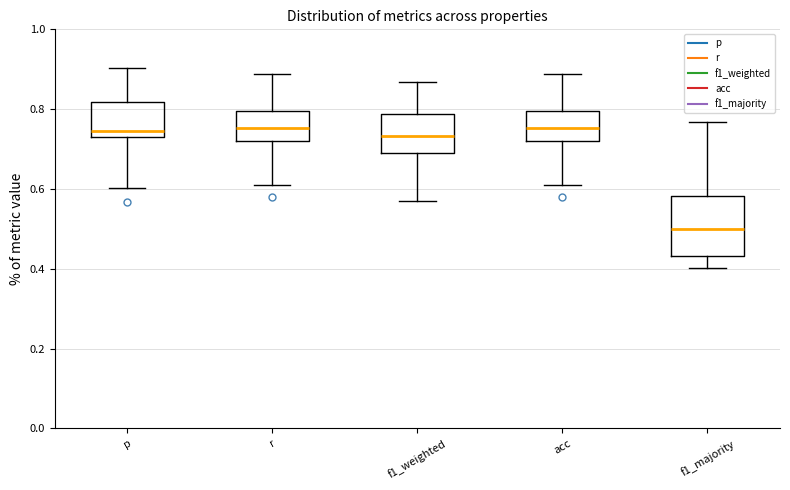

Which box is the tallest, from its lower edge to its upper edge?

f1_majority